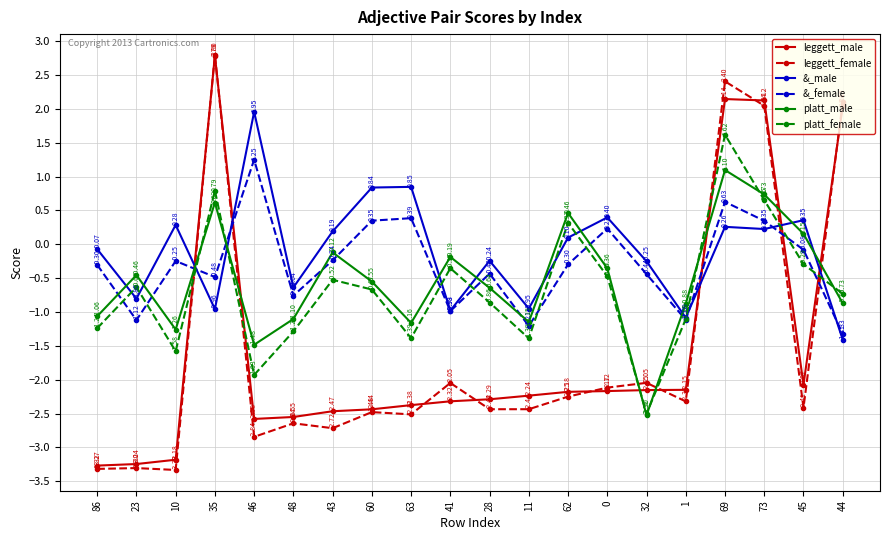

At which category does the chart reach its minimum across all series?

10